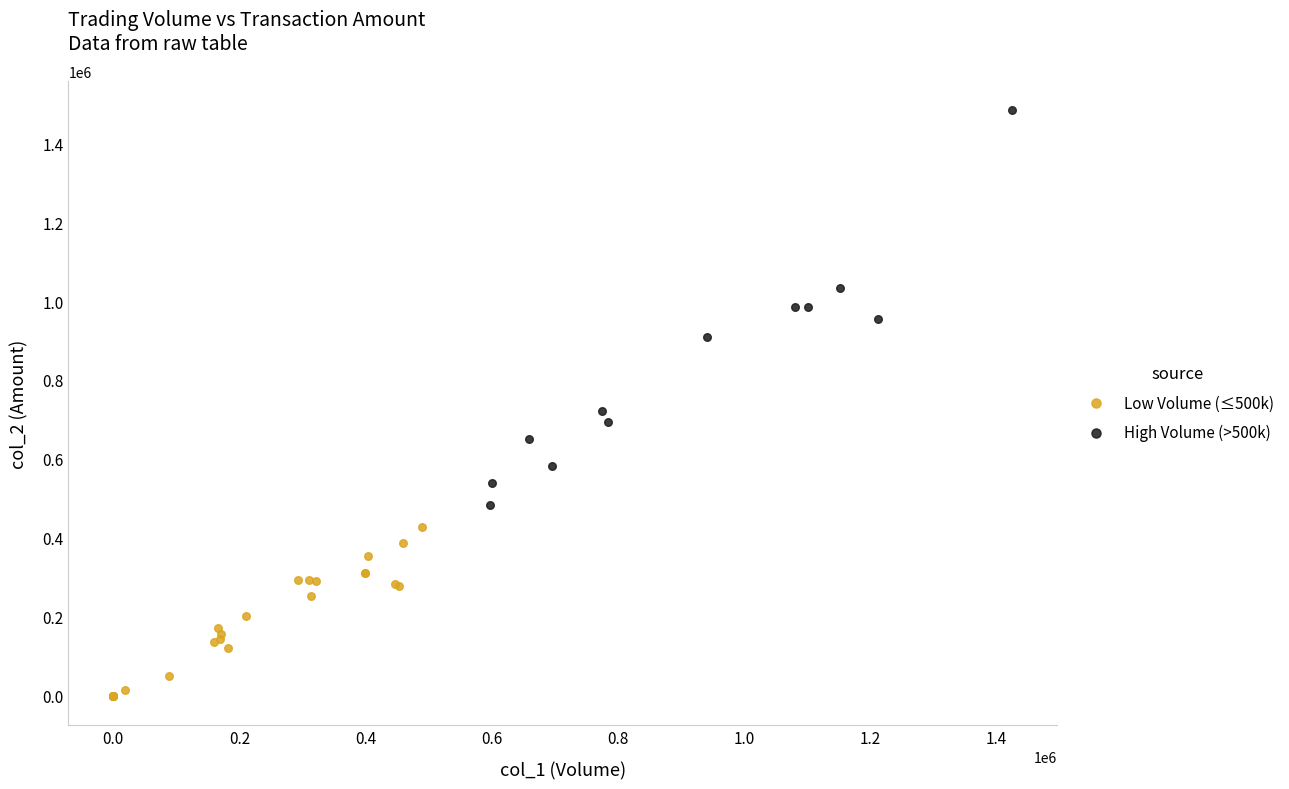

Which series reaches the maximum Y coordinate?

High Volume (>500k)